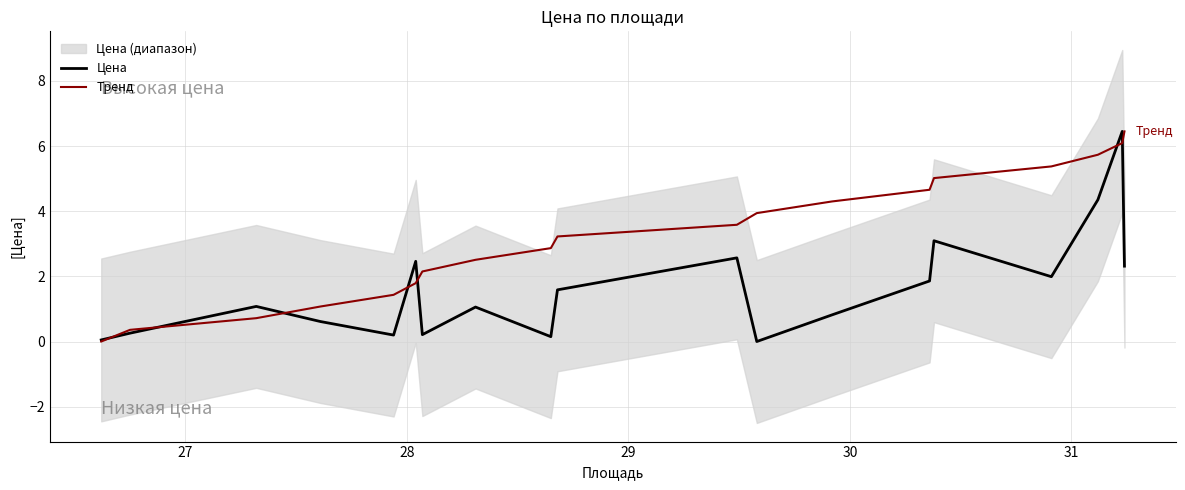

Which series has the widest spread of values?

Цена